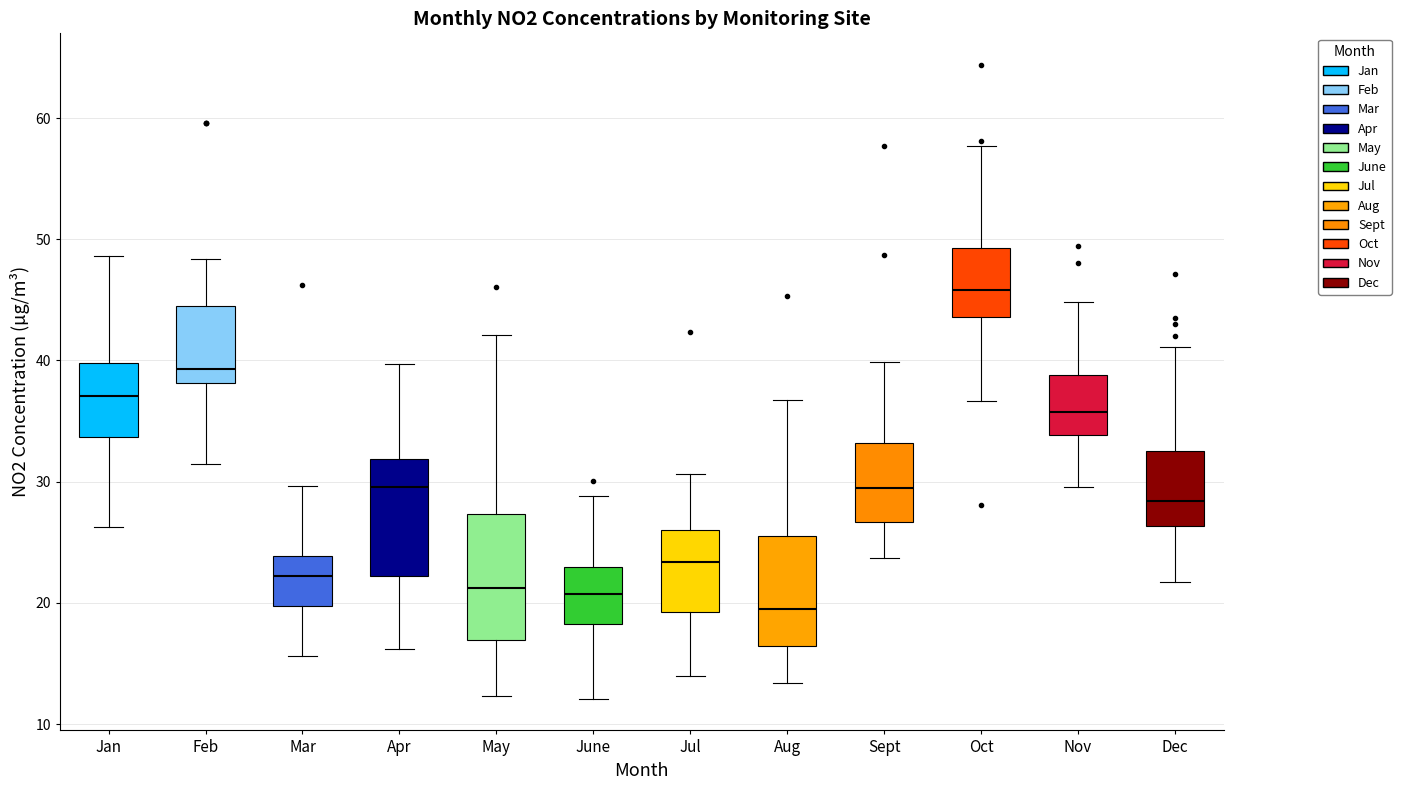

Where is the lower edge of the box for June on the y-axis? The values are not printed on the chart, so give them approximately, as read against the axis.

18